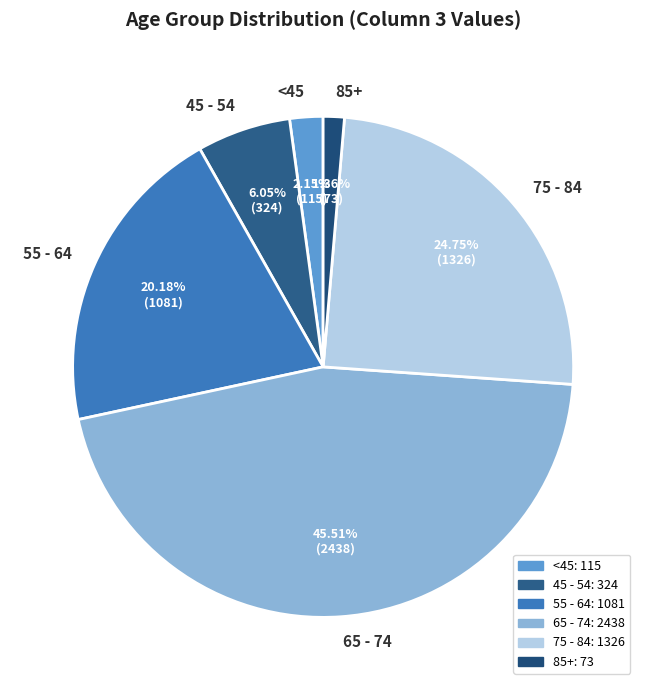

Combined, do <45 and 75 - 84 account for over 50%?

No